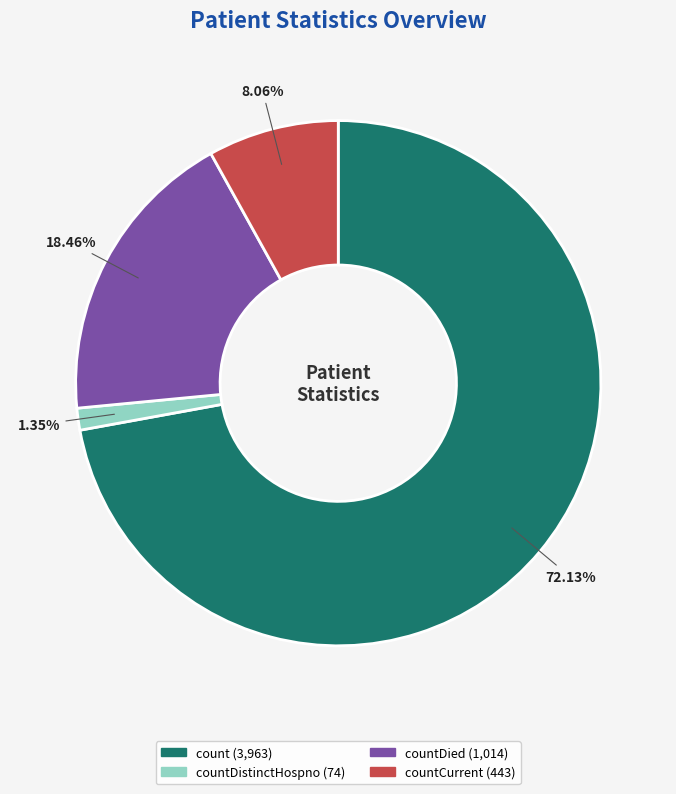

Is there a majority slice in this chart?

Yes